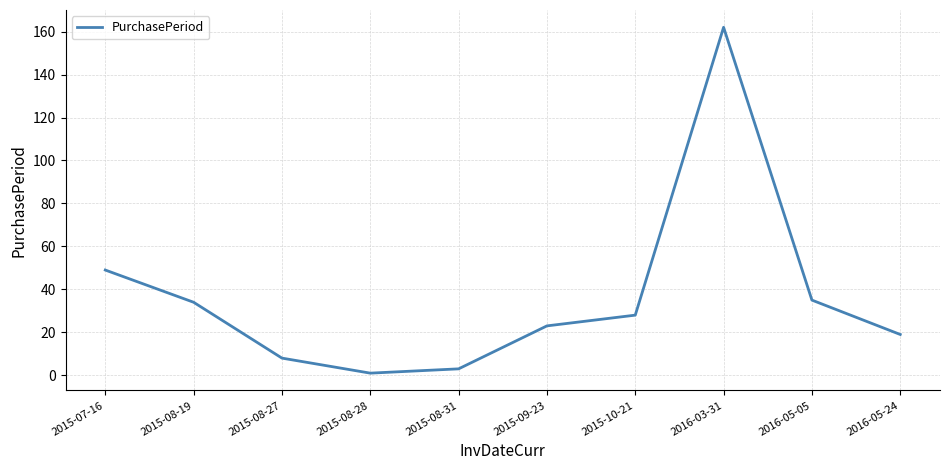

At which label does the data first exceed 28?

2015-07-16